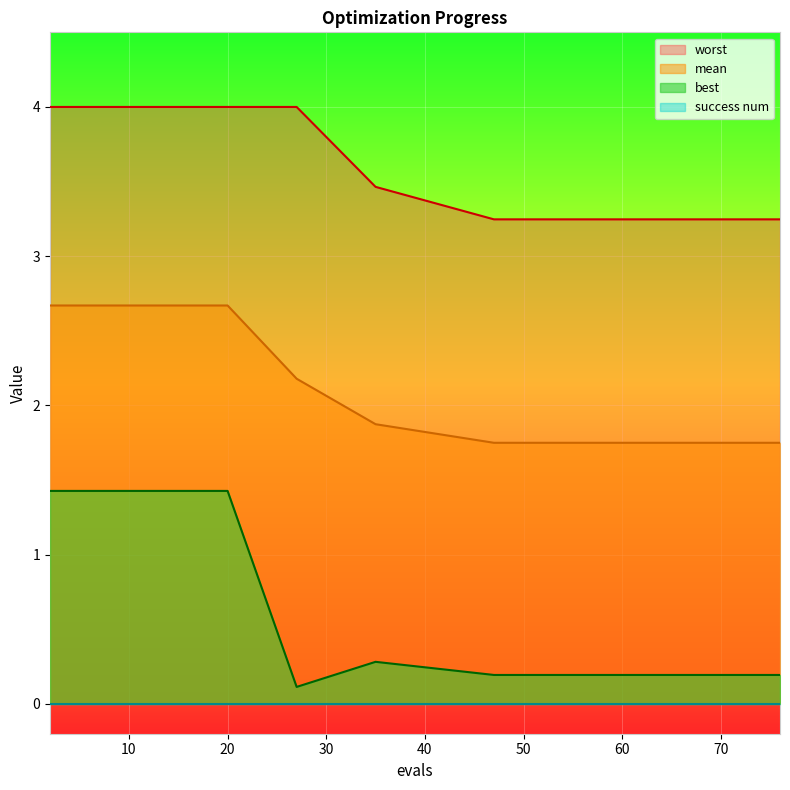

What is the sum of all mean values?

29.6